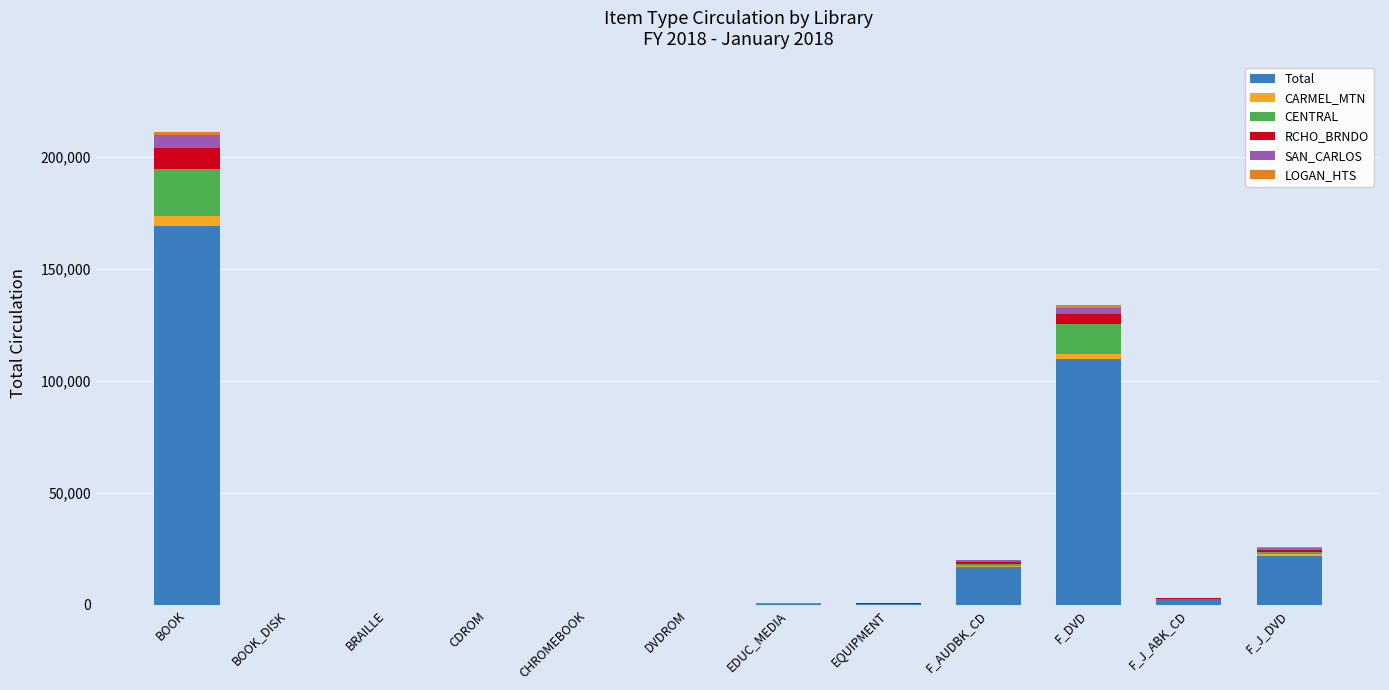

How many series are shown in this chart?

6